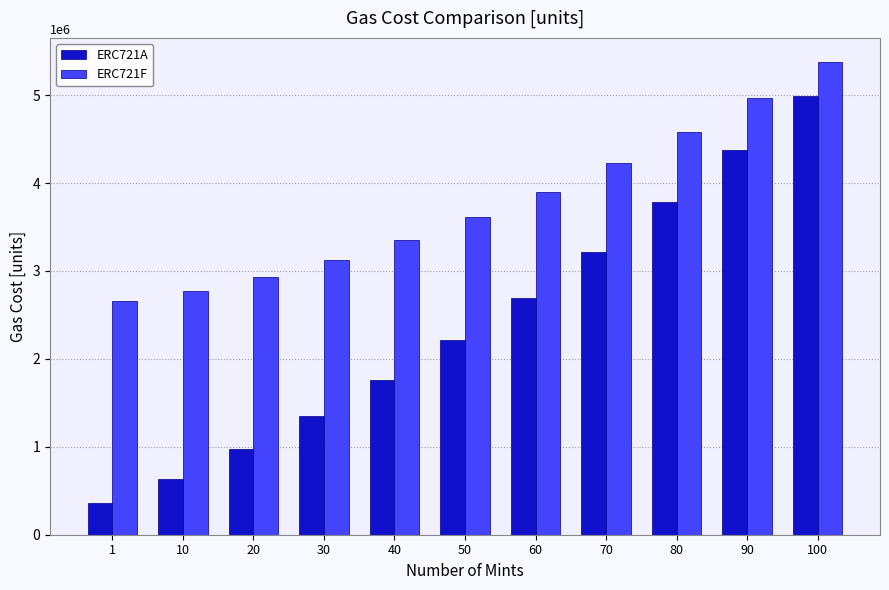

Reading right to left, what are all the values shown in this chart?

ERC721A: 100=4993926	90=4378931	80=3781061	70=3220391	60=2696921	50=2210651	40=1761581	30=1349711	20=975041	10=637571	1=365654
ERC721F: 100=5382293	90=4968188	80=4581383	70=4226678	60=3904073	50=3613568	40=3355163	30=3128858	20=2934653	10=2772548	1=2654099